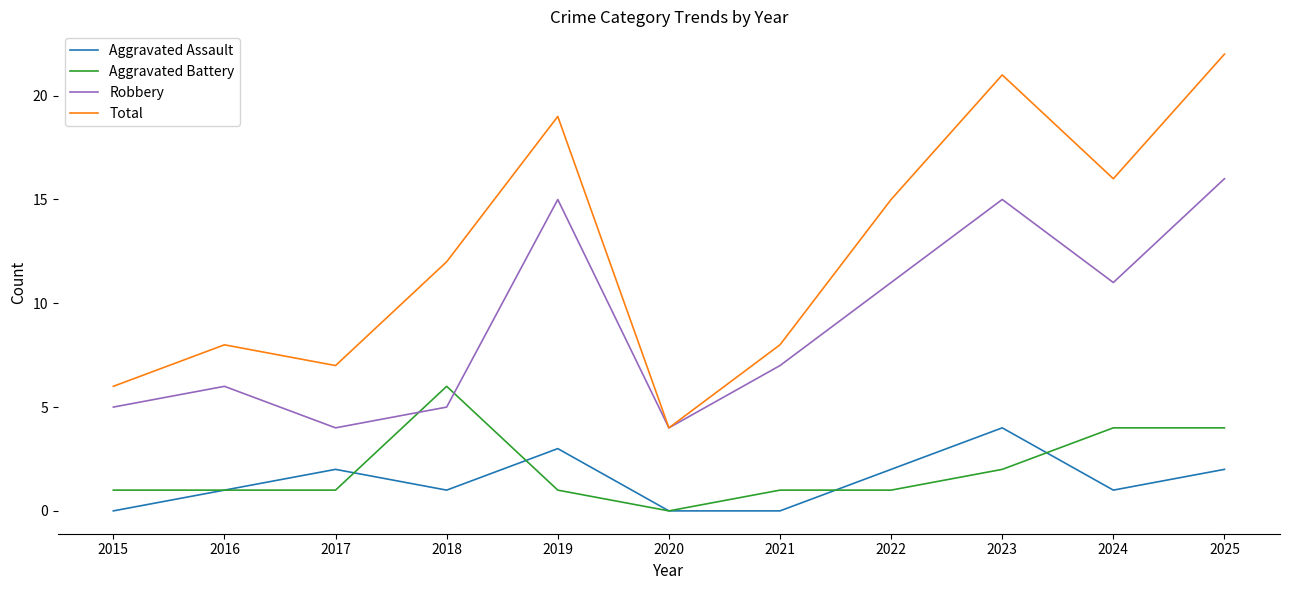

Is the value of Total at 2018 greater than the value of Aggravated Battery at 2019?

Yes